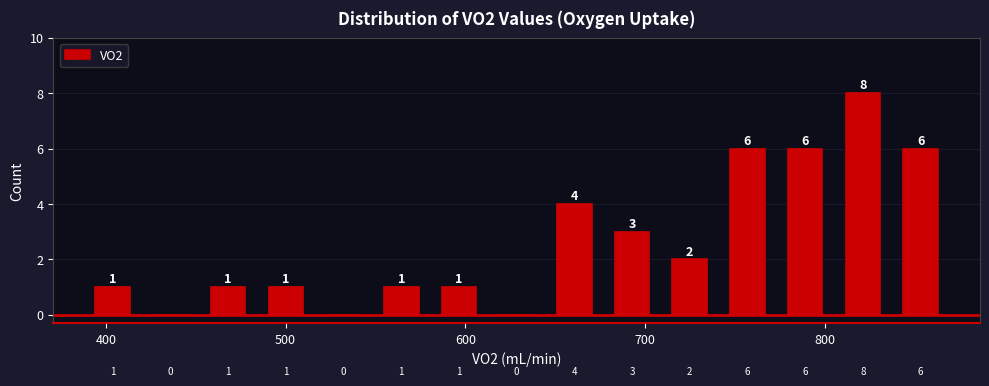

Around what value on the x-axis is the tallest bar? Give the approximate position of its centre, as read against the axis.

820